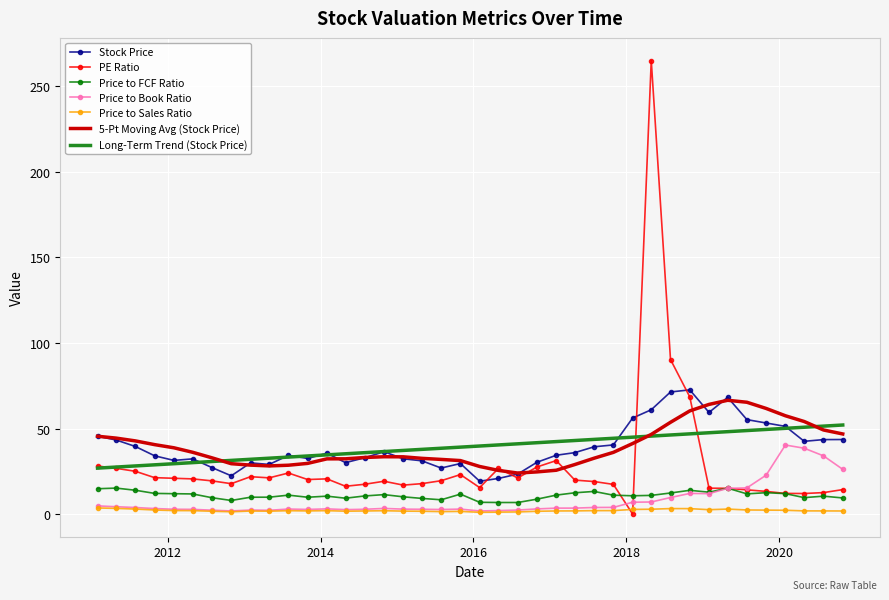

True or false: Price to Sales Ratio and Price to FCF Ratio cross at least once.

False